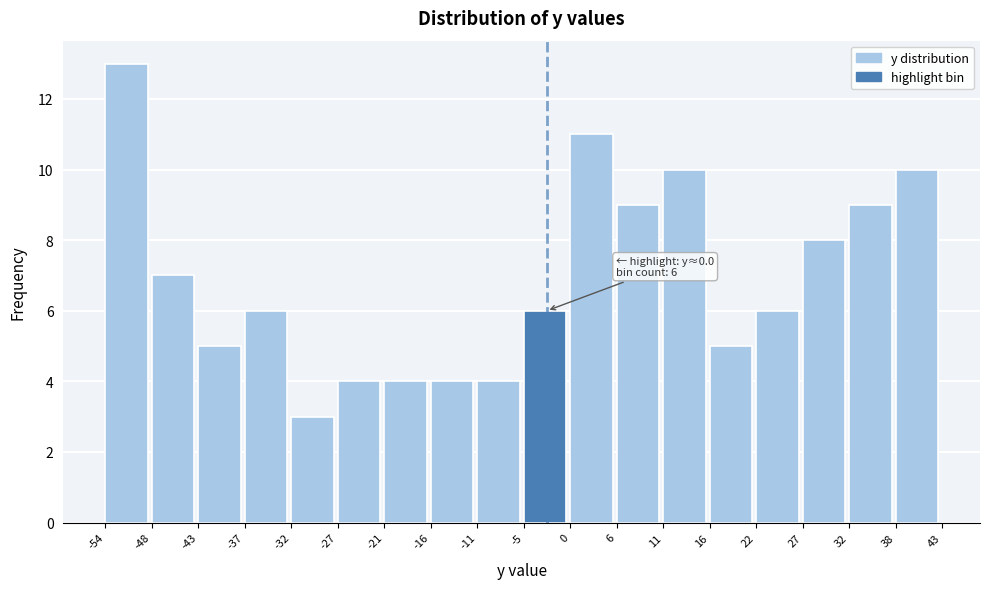

Over which range of the x-axis is the bar tallest?

-54 to -48